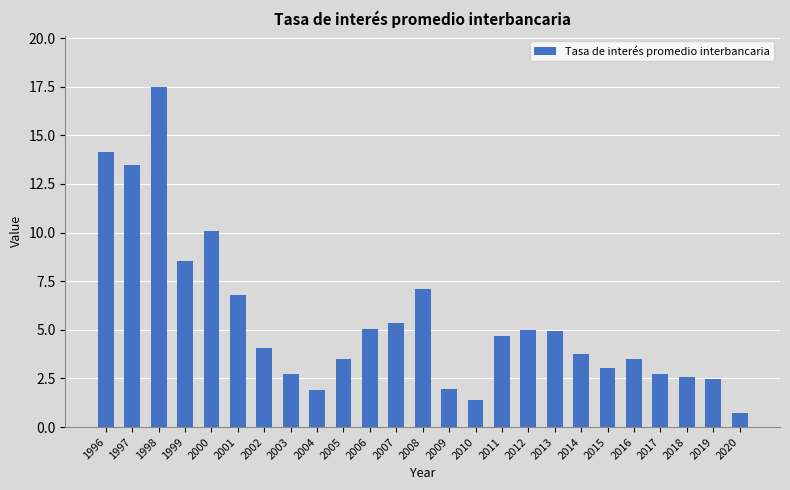

The value at 2005 is 1.6. True or false?

False